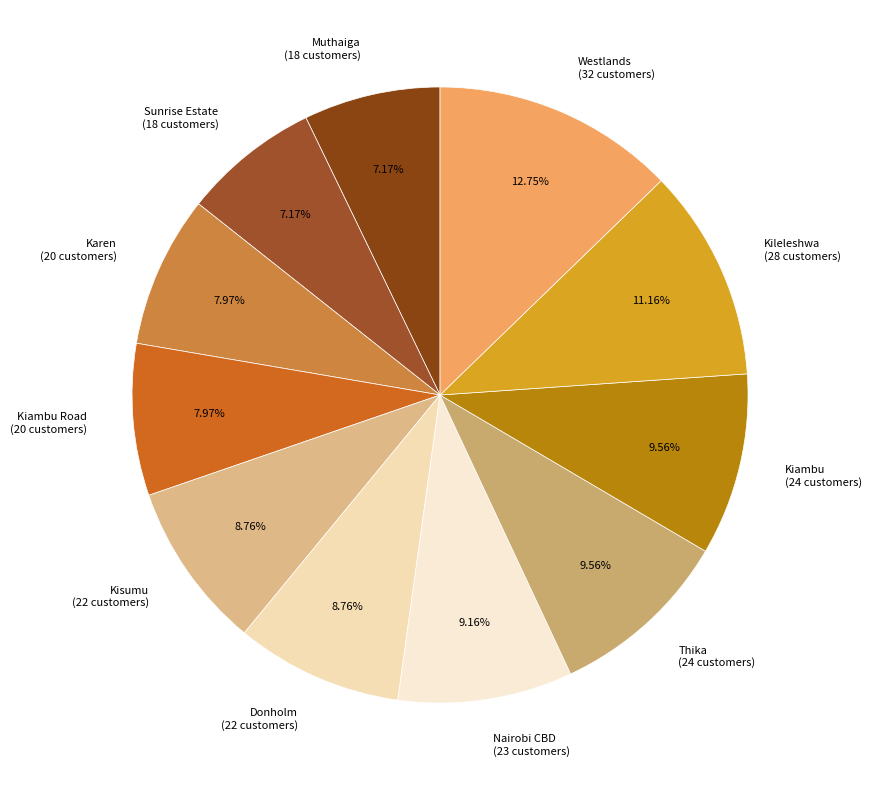

Is there a majority slice in this chart?

No